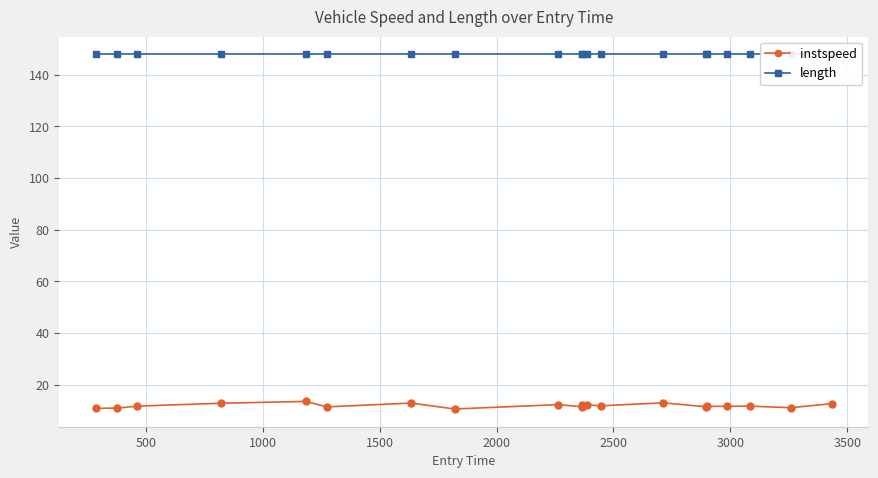

What is the lowest value of the instspeed series?

10.6